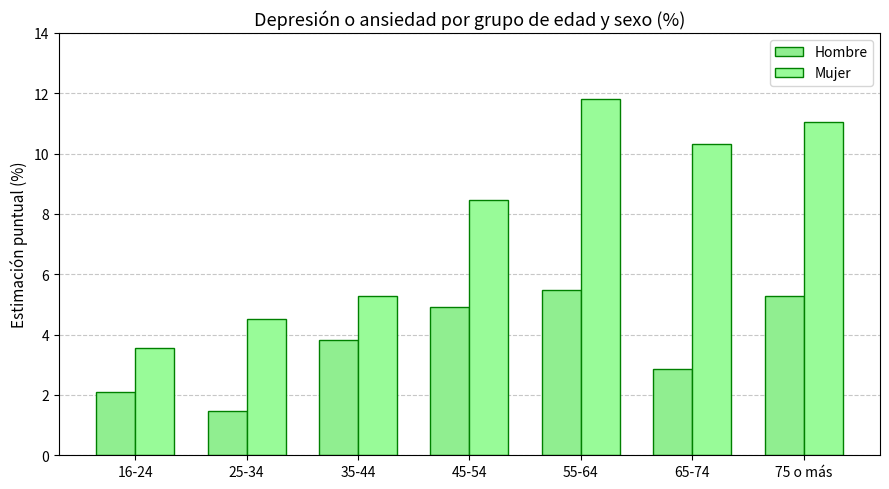

What is the approximate value of Mujer at 55-64?

11.8